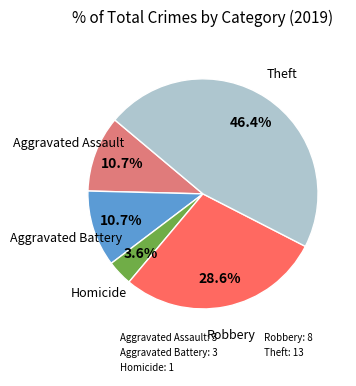

Does any single category account for the majority?

No